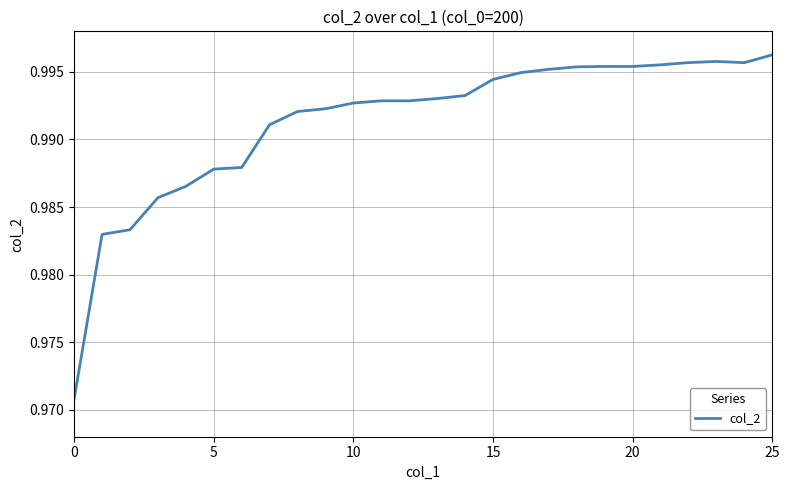

The value at 5 is 1.6. True or false?

False